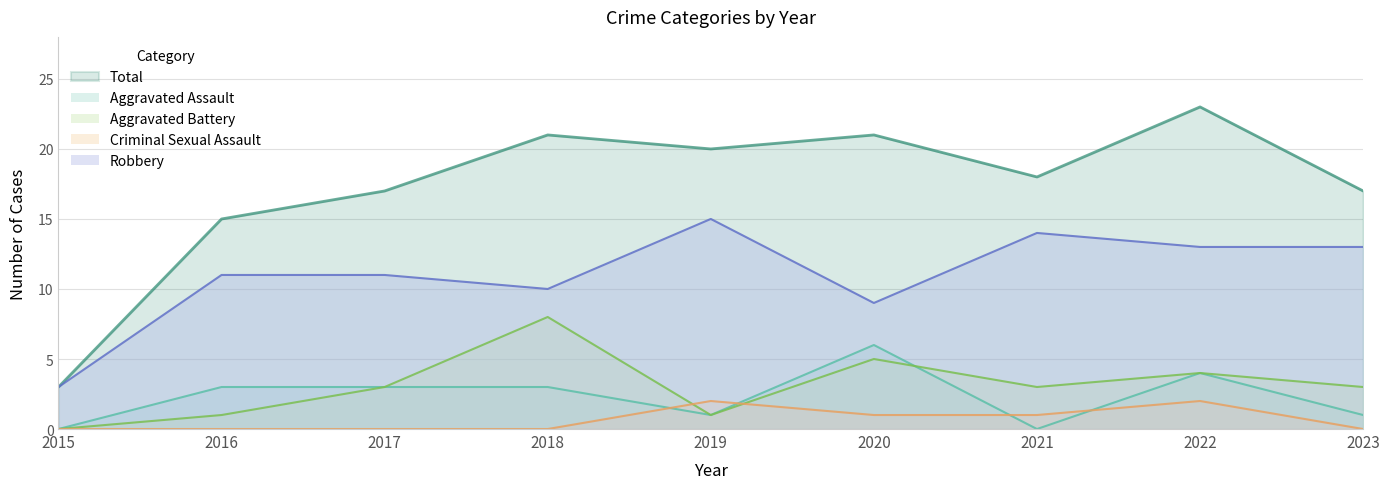

Where does the Aggravated Battery series first go above 3?

2018